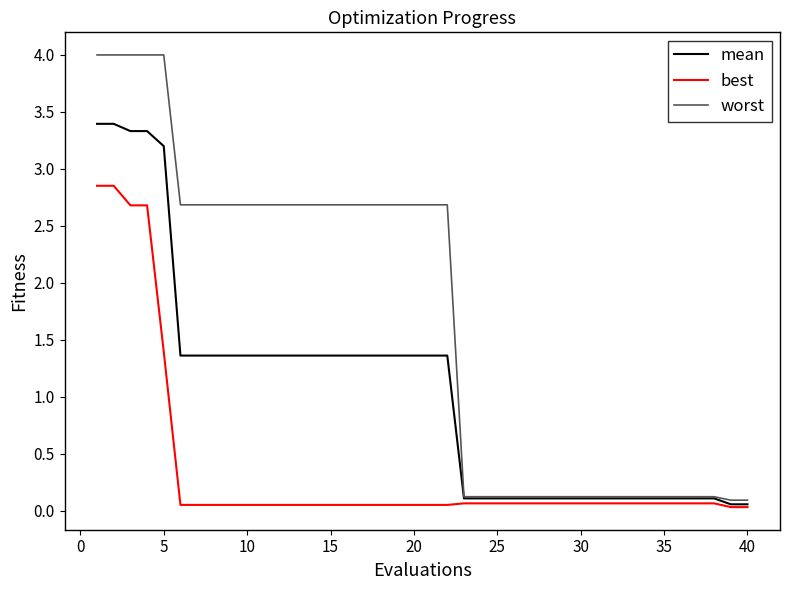

Which series has the largest range (max minus min)?

worst